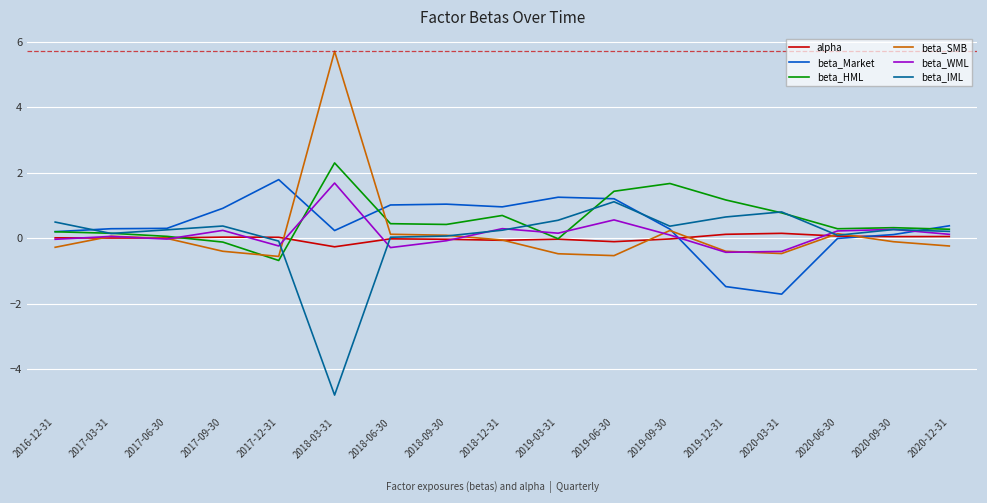

At which category is the sum across all series the highest?

2018-03-31